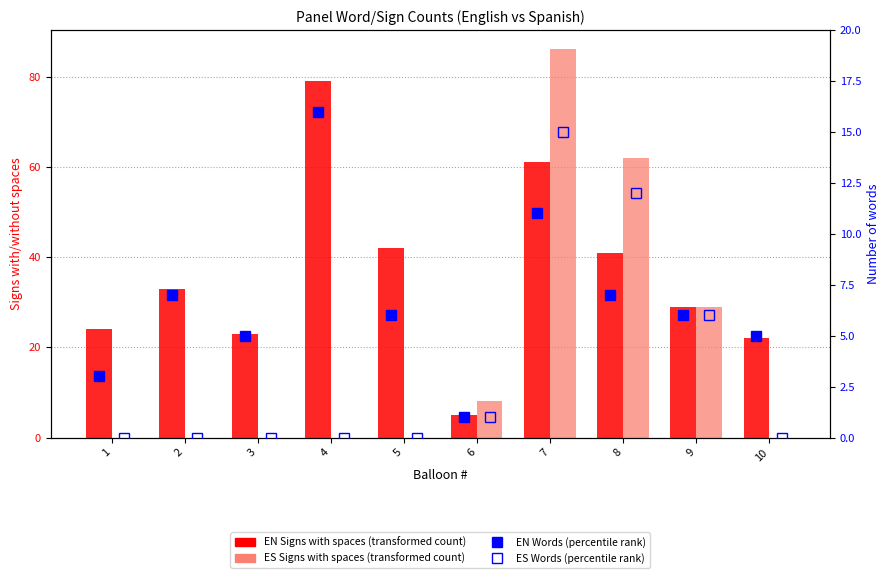

The EN Signs with spaces series shows 42 at 4. True or false?

False